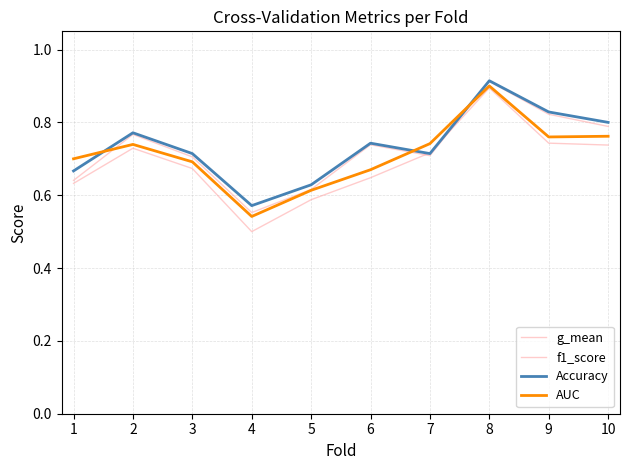

At which category does g_mean reach its first local valley?

4